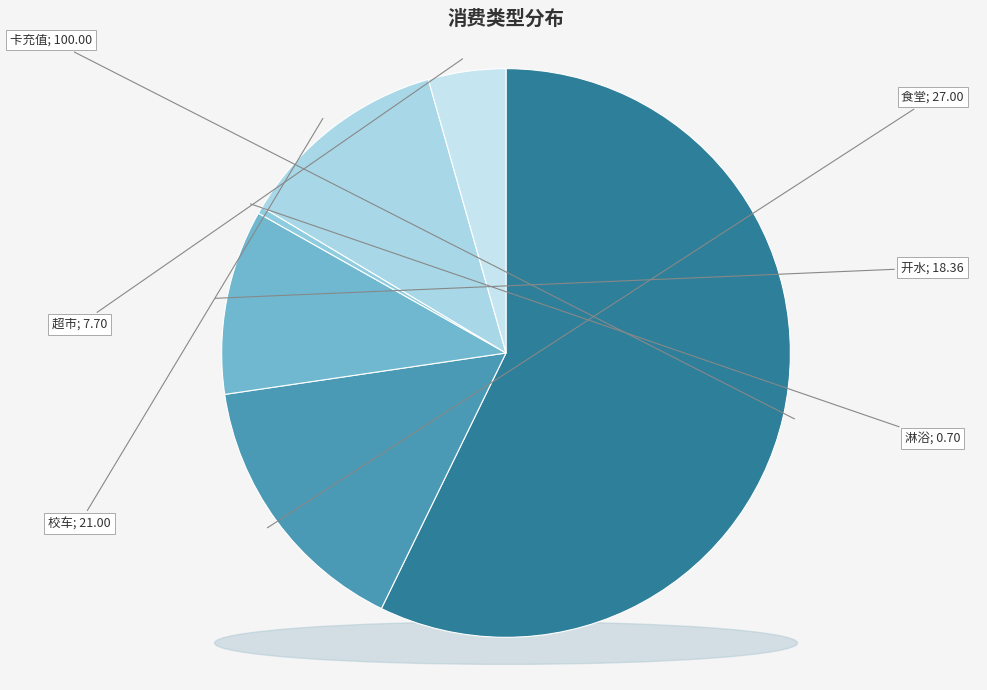

True or false: 食堂 accounts for 3% of the total.

False